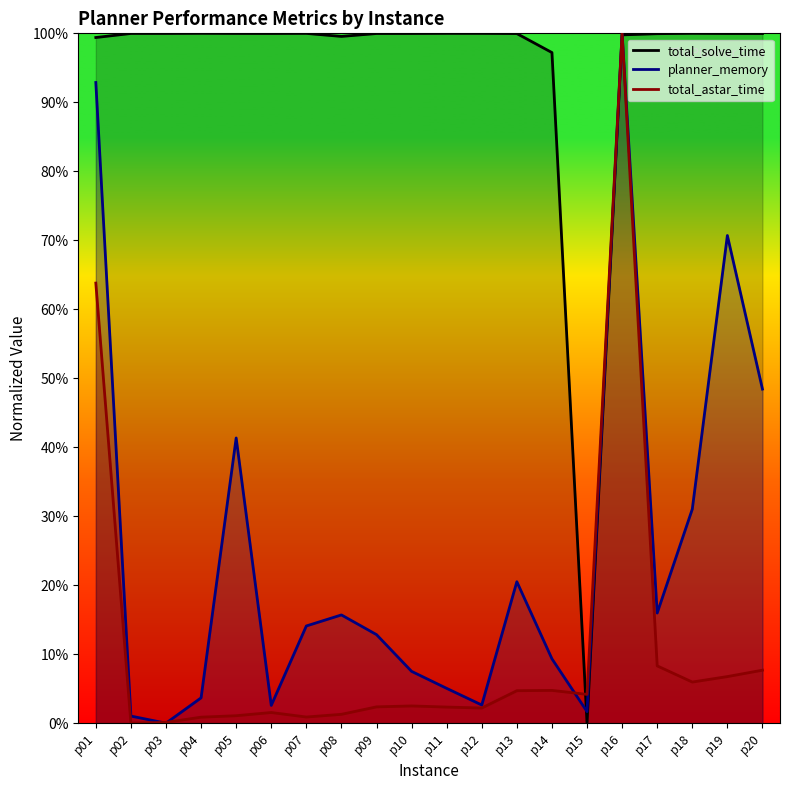

At how many categories does at least one series exceed 29?

19